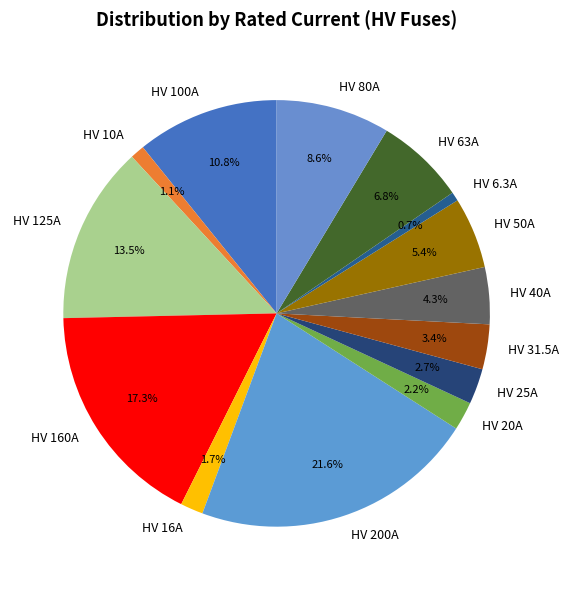

What percentage do HV 100A and HV 10A together represent?

11.9%